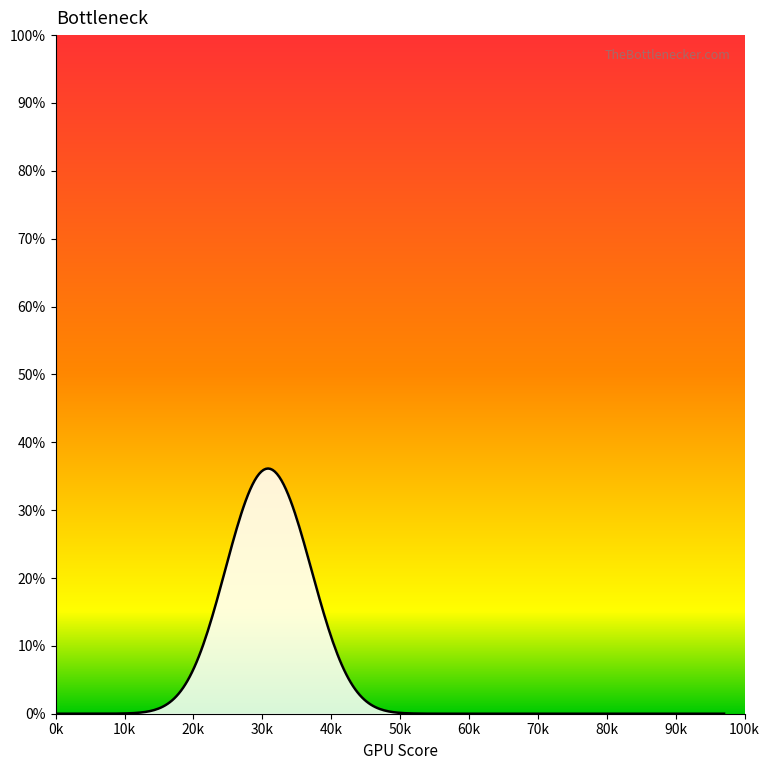

Does the chart display data point markers on the line(s)?

No